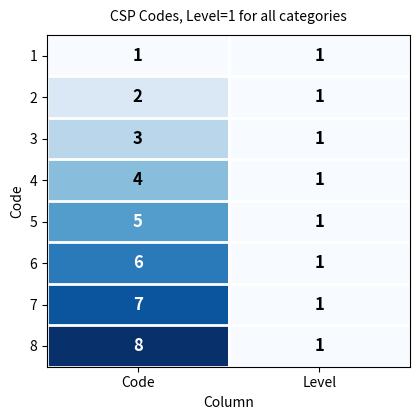

What is the highest value of the 5 series?

5